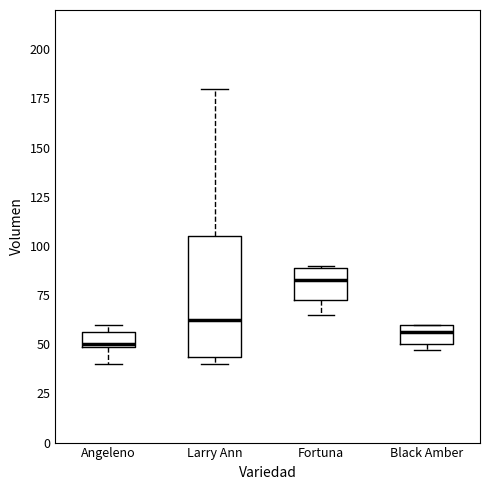

Reading left to right, transcribe this box plot: for each box, give where its median line is, the range the box spans, and where its two whiskers end, as read against the y-axis. The values are not printed on the chart, so give them approximately, as read against the axis.

Angeleno: median 50, box 50 to 55, whiskers 40 to 60
Larry Ann: median 65, box 45 to 105, whiskers 40 to 180
Fortuna: median 85, box 75 to 90, whiskers 65 to 90
Black Amber: median 55, box 50 to 60, whiskers 45 to 60